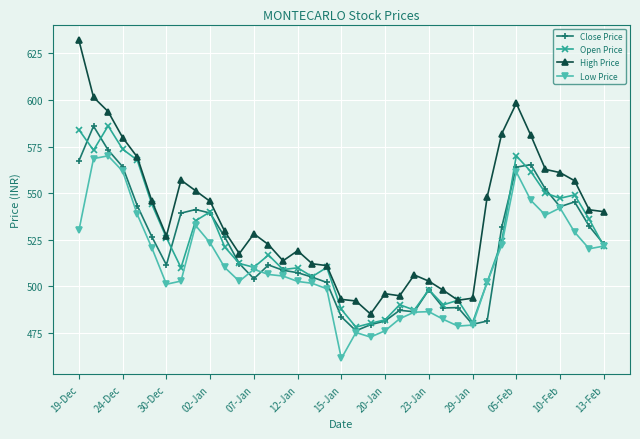

True or false: Low Price and High Price cross at least once.

False